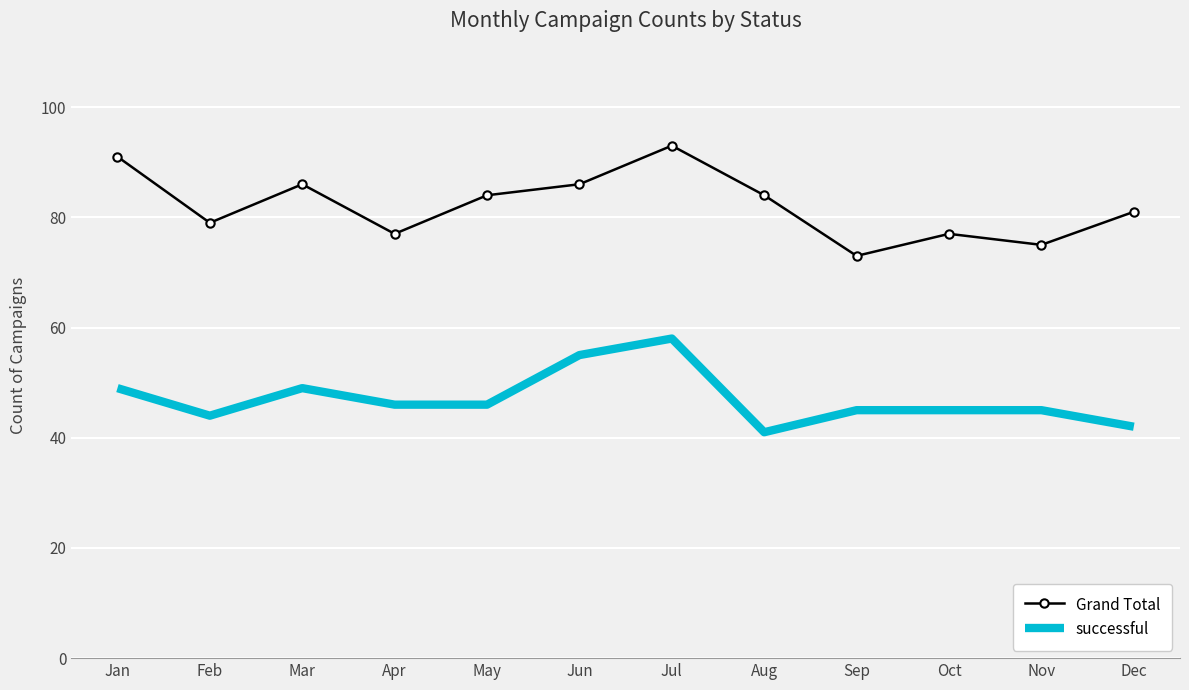

Is it true that Grand Total equals 81 at Dec?

True